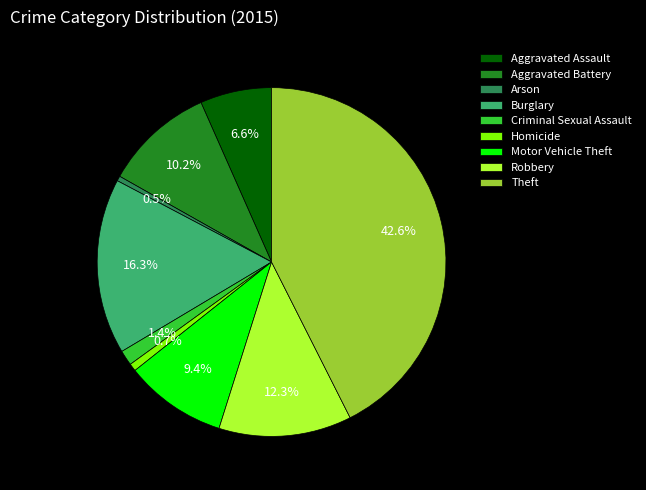

Combined, what portion of the pie is Criminal Sexual Assault and Arson?

1.9%